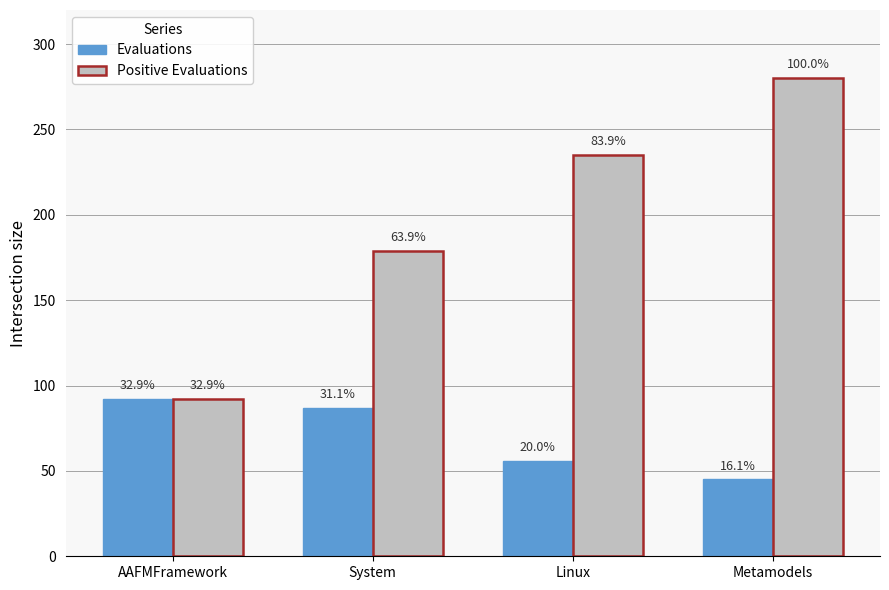

Which series has the widest spread of values?

Positive Evaluations